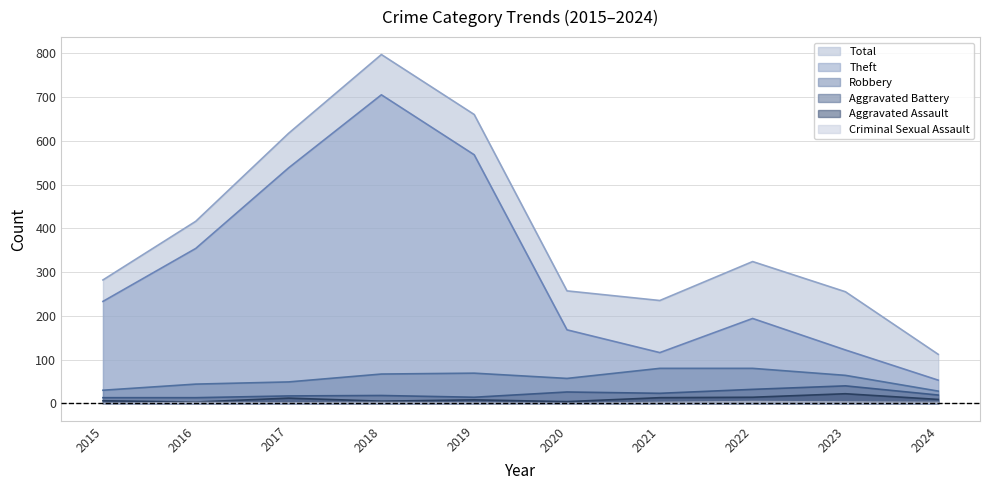

Reading left to right, extract all data points from this chart.

Total: 282	416	617	797	660	257	235	324	255	112
Theft: 233	354	538	705	568	168	116	194	122	53
Robbery: 30	44	49	67	69	57	80	80	64	28
Aggravated Battery: 13	13	17	18	14	26	23	32	40	19
Aggravated Assault: 6	3	12	5	8	4	13	14	22	9
Criminal Sexual Assault: 0	2	1	2	1	0	2	4	3	2